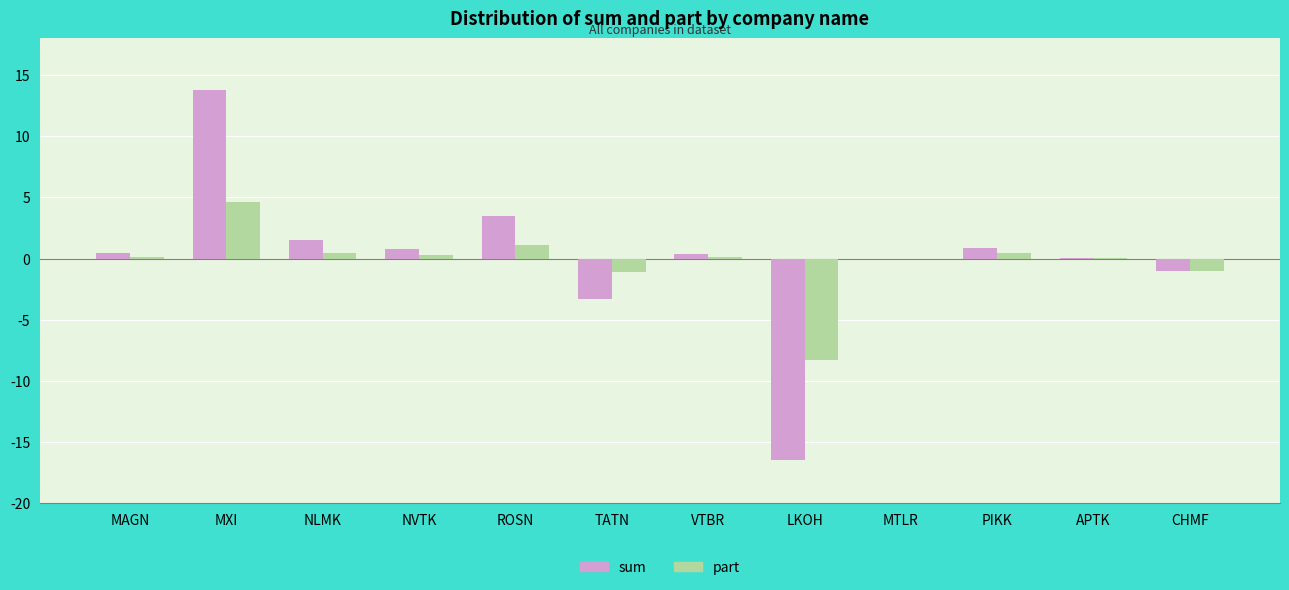

Is the value of sum at NVTK greater than the value of part at APTK?

Yes